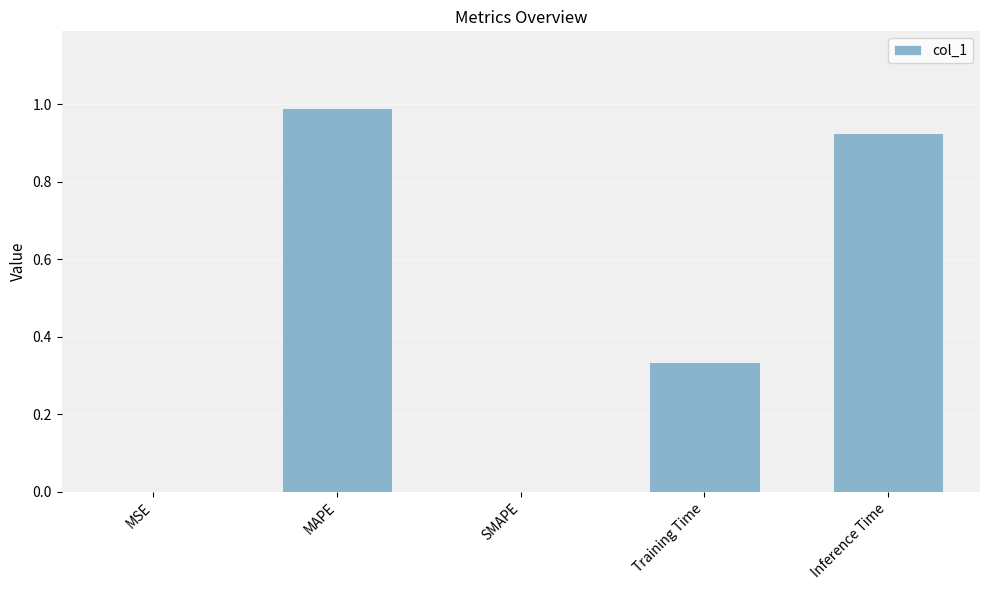

Which has a higher value, Inference Time or SMAPE?

Inference Time